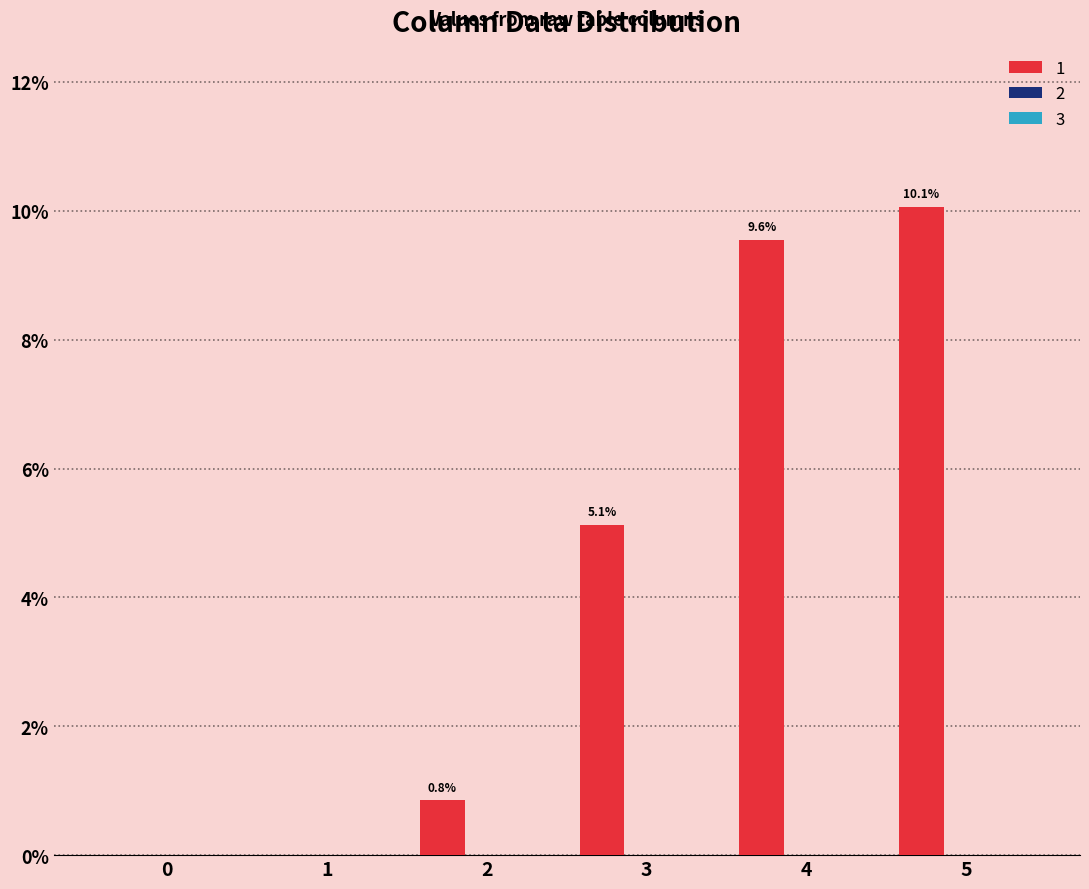

What is the sum of all values?

25.6